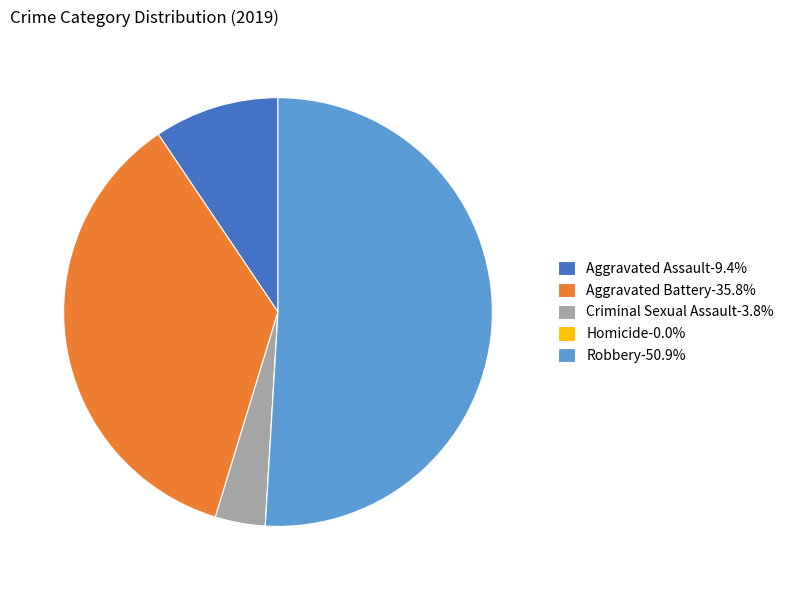

The Criminal Sexual Assault slice represents 4% of the pie. True or false?

True